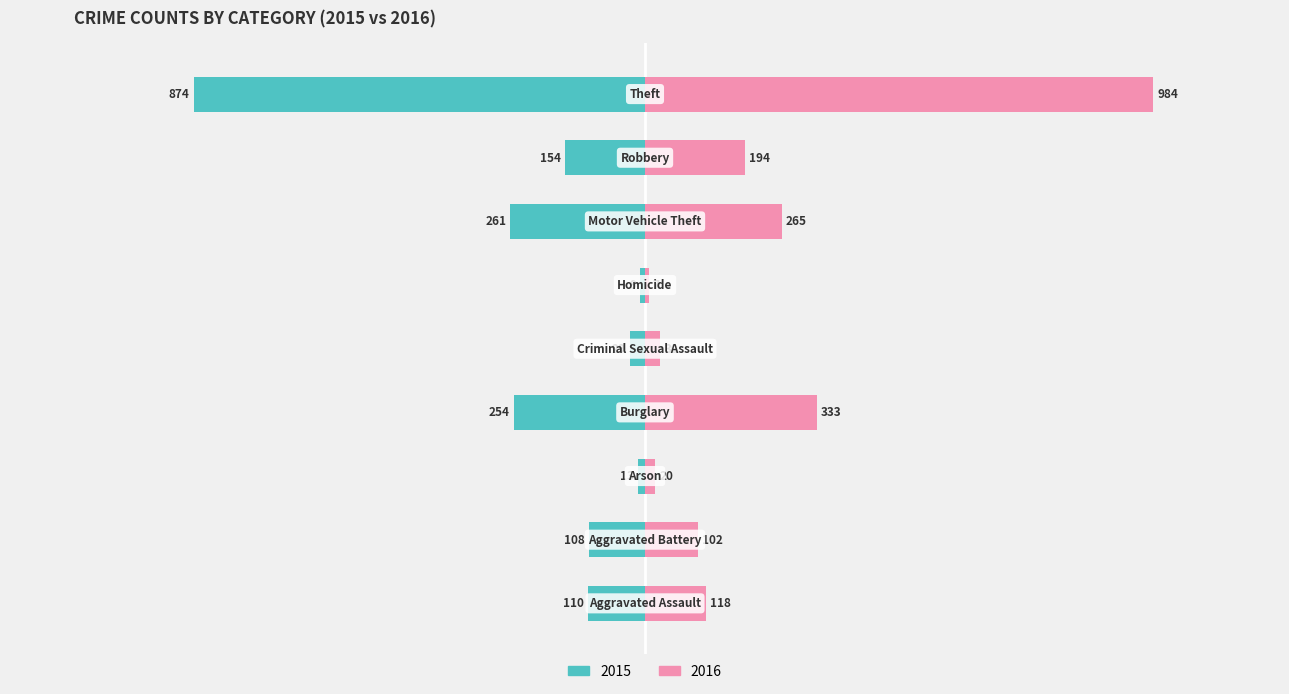

What is the label of the 4th bar from the right?

Homicide